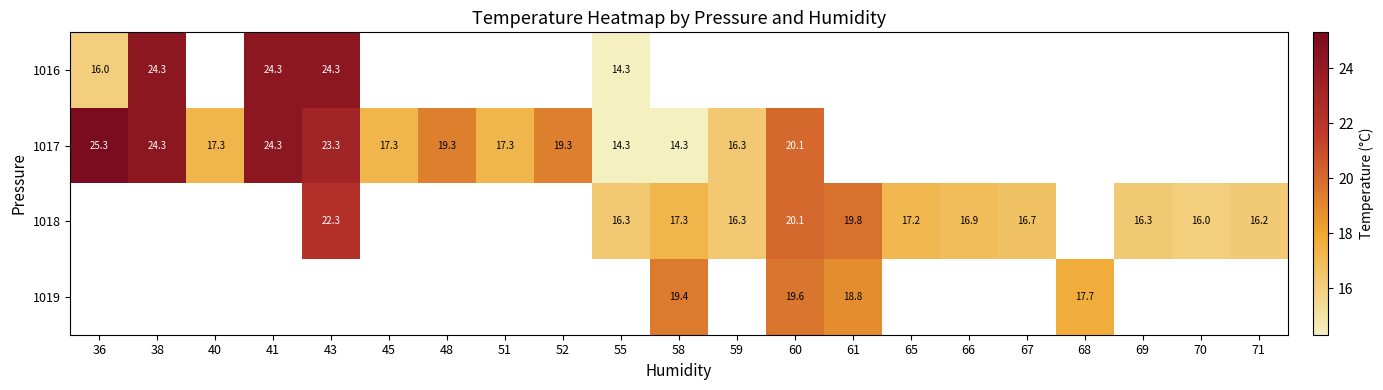

True or false: 1017 has a value of 25.3 at 36.

True